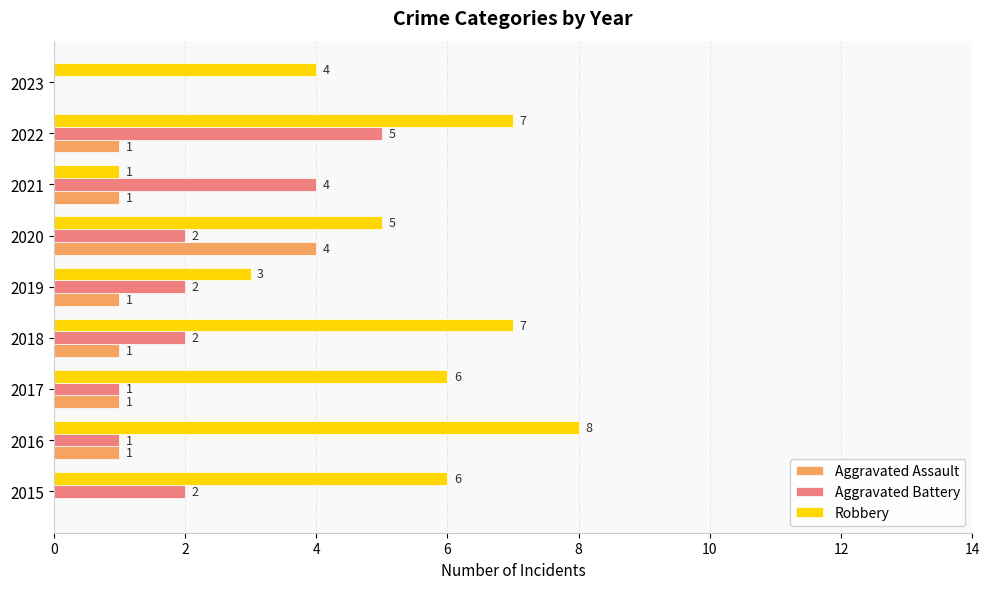

The value of Aggravated Battery at 2021 is 4. True or false?

True